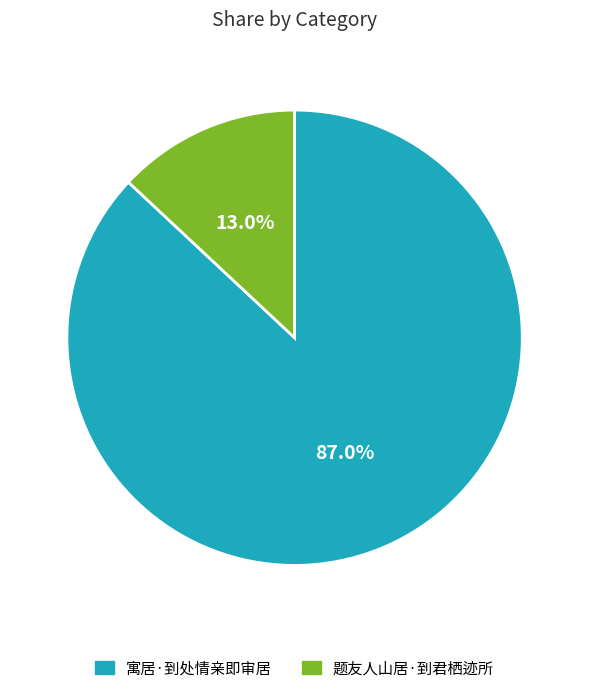

Between 题友人山居·到君栖迹所 and 寓居·到处情亲即审居, which is larger?

寓居·到处情亲即审居